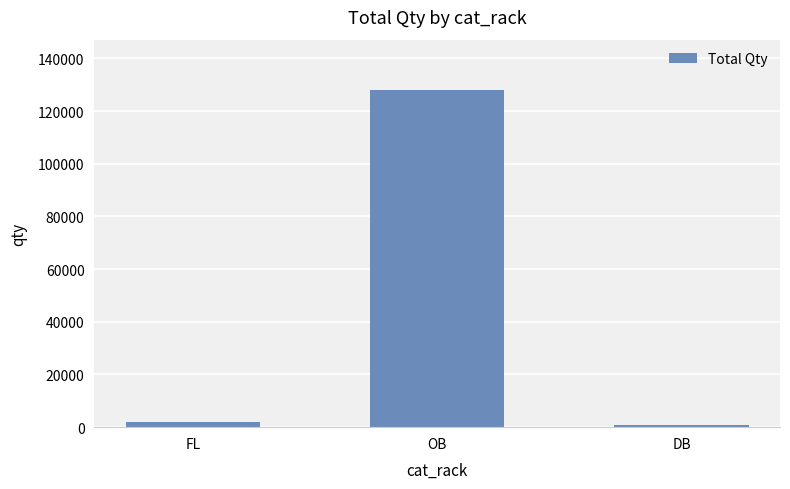

What is the sum of the values at OB and DB?

128868